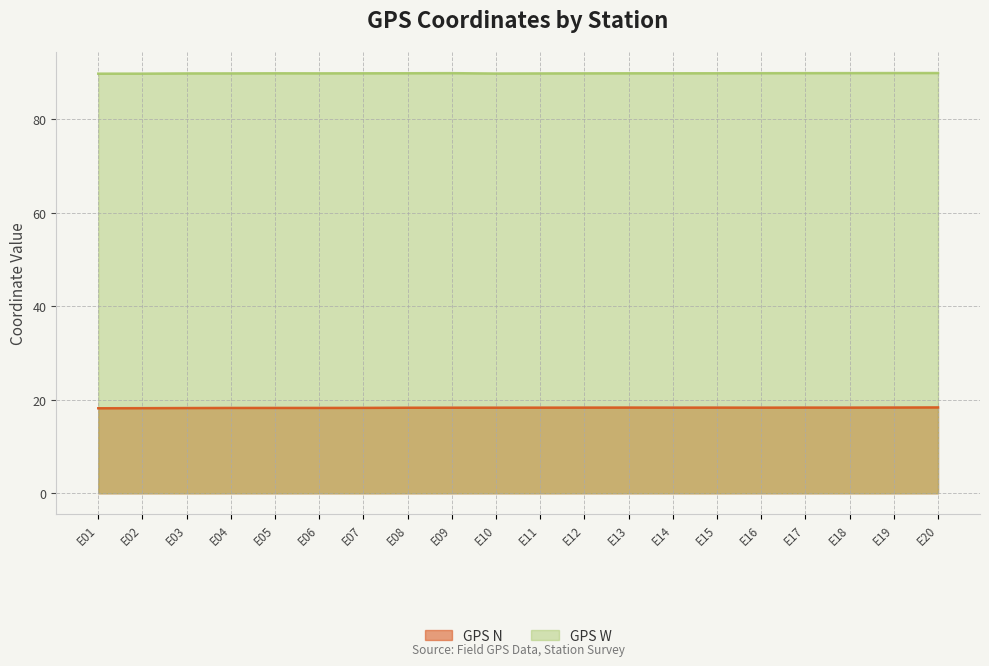

Between E09 and E11, which series saw the biggest shift?

GPS W